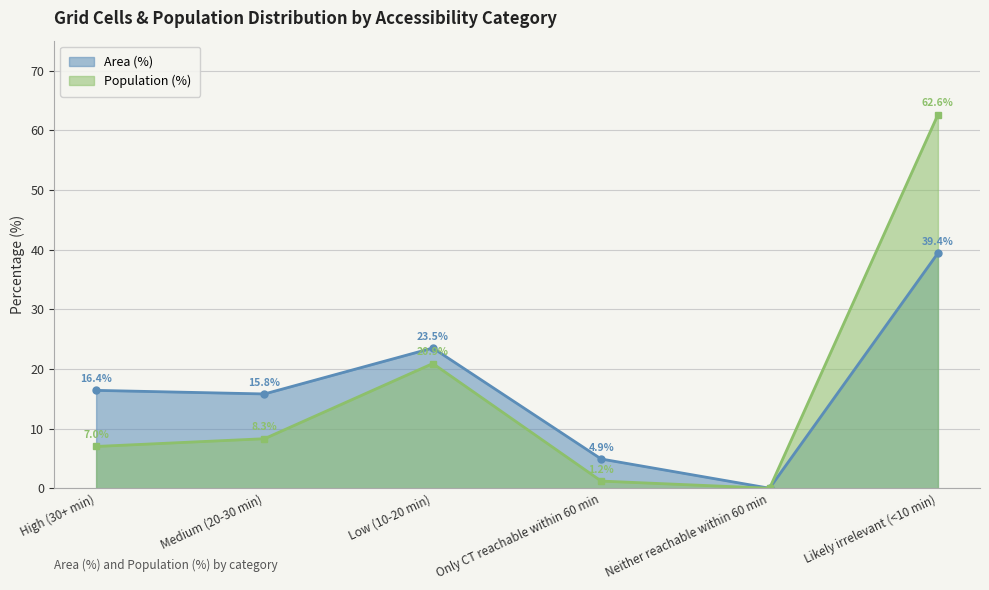

How many distinct data groups are displayed?

2